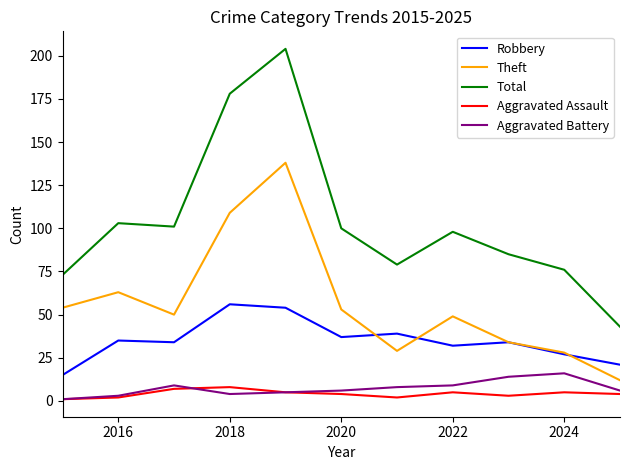

What is the highest value of the Theft series?

138